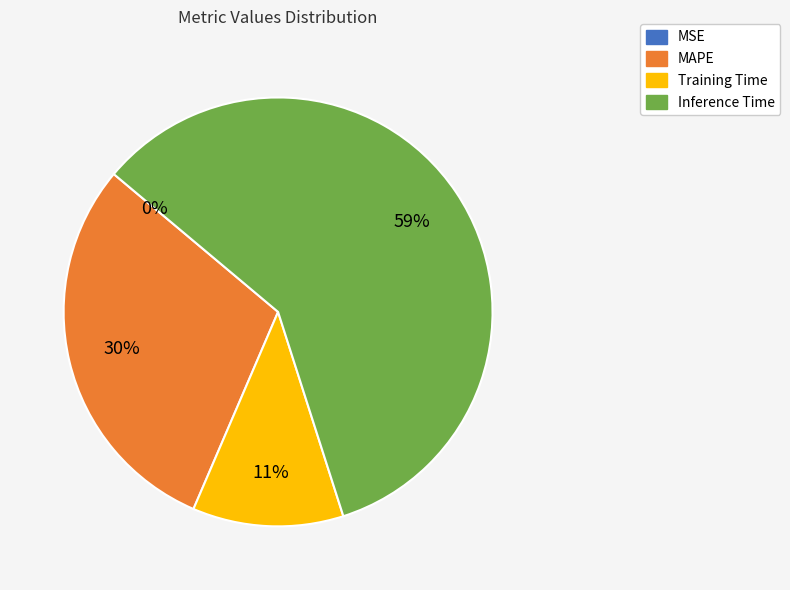

Which slice is the largest?

Inference Time